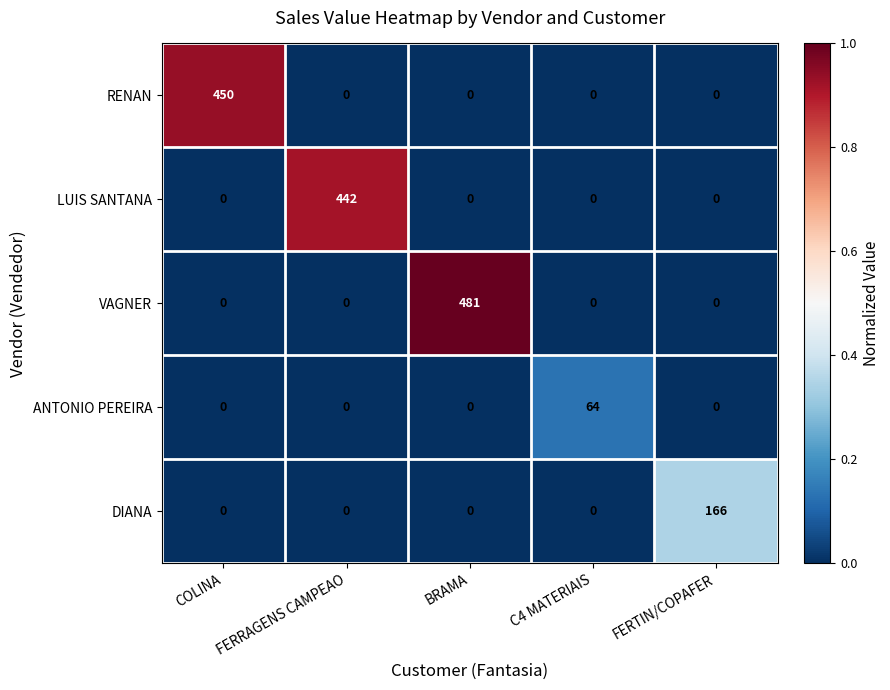

Which series has the largest total across all categories?

VAGNER